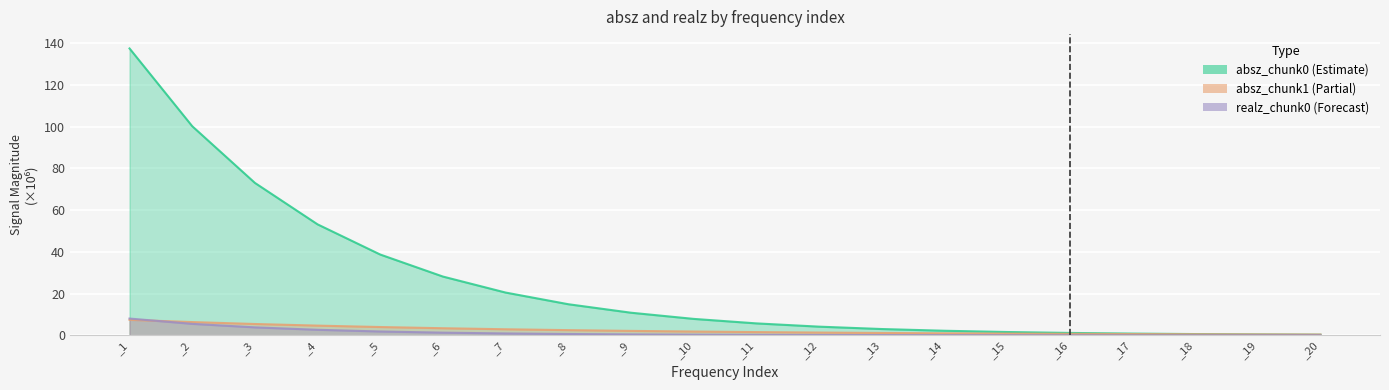

Reading right to left, what are all the values shown in this chart?

absz_chunk0: 0.3	0.4	0.6	0.8	1.2	1.6	2.2	3.0	4.2	5.7	7.9	10.8	14.9	20.5	28.2	38.7	53.2	73.0	100.2	137.5
absz_chunk1: 0.4	0.4	0.5	0.6	0.7	0.8	1.0	1.1	1.3	1.6	1.8	2.1	2.5	2.9	3.4	4.0	4.7	5.4	6.4	7.4
realz_chunk0: 0.0	0.0	0.0	0.0	0.0	0.1	0.1	0.1	0.2	0.2	0.3	0.5	0.6	0.9	1.3	1.9	2.7	3.8	5.5	8.0